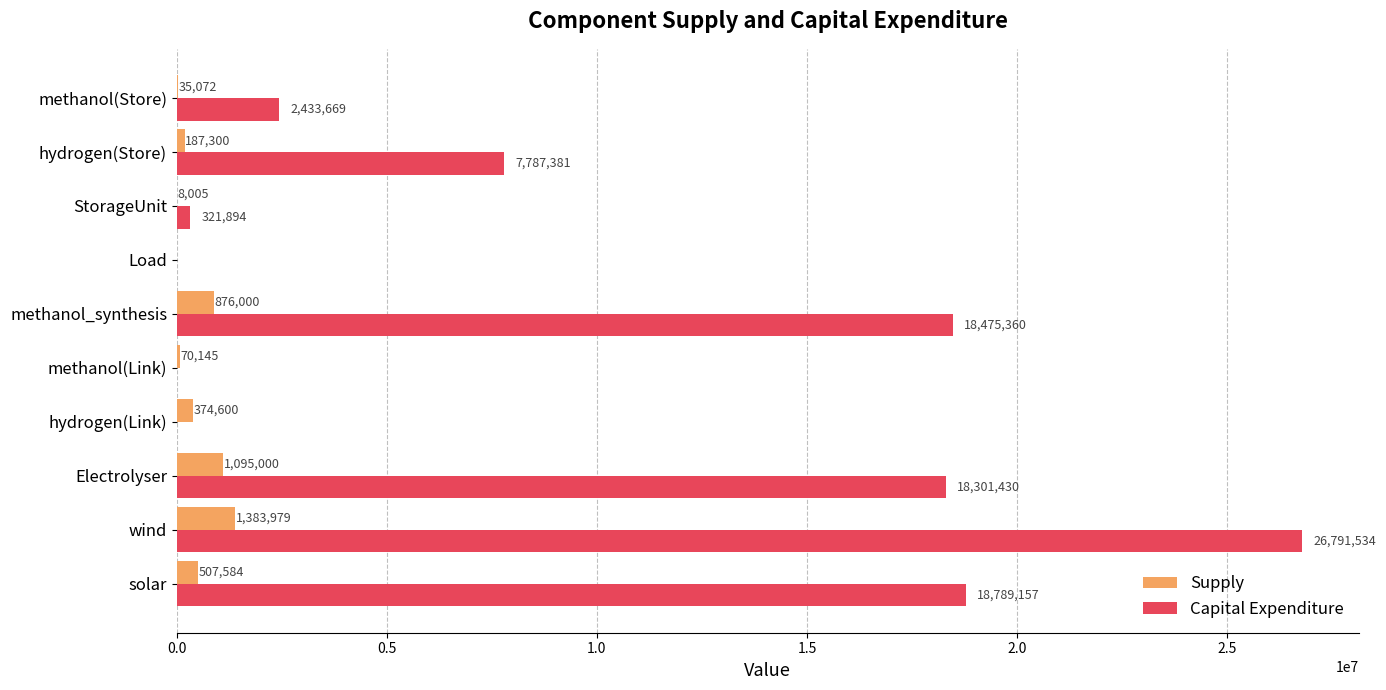

Between methanol(Link) and methanol(Store), which series saw the biggest shift?

Capital Expenditure